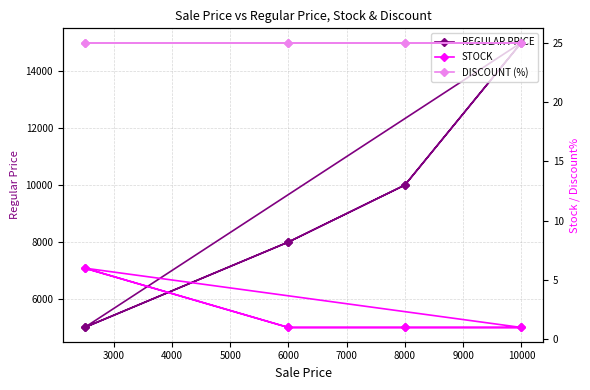

What is the average value of the DISCOUNT (%) series?

25